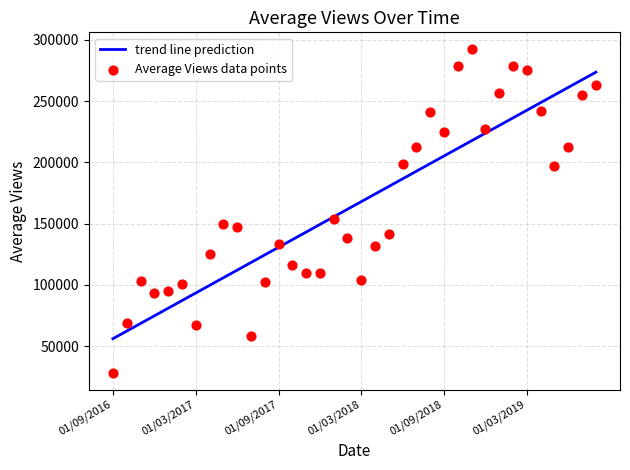

What is the total value across all series at 10?

176601.8